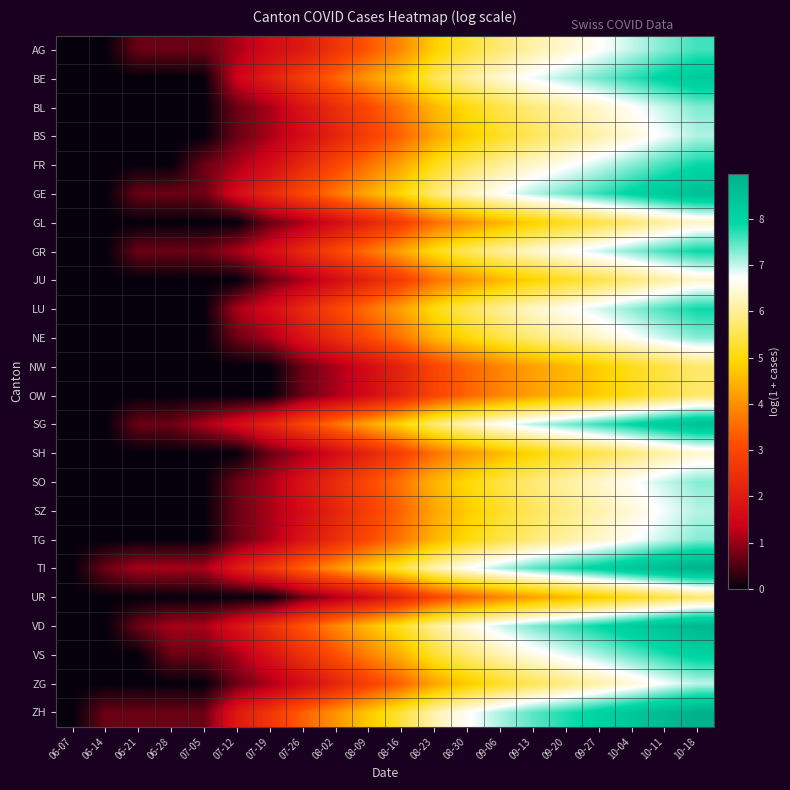

Which label corresponds to the smallest value in the chart?

06-07